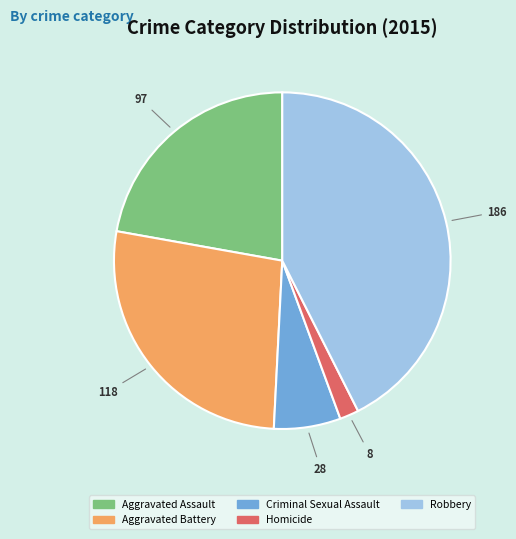

Rank the categories by value from highest to lowest.

Robbery, Aggravated Battery, Aggravated Assault, Criminal Sexual Assault, Homicide